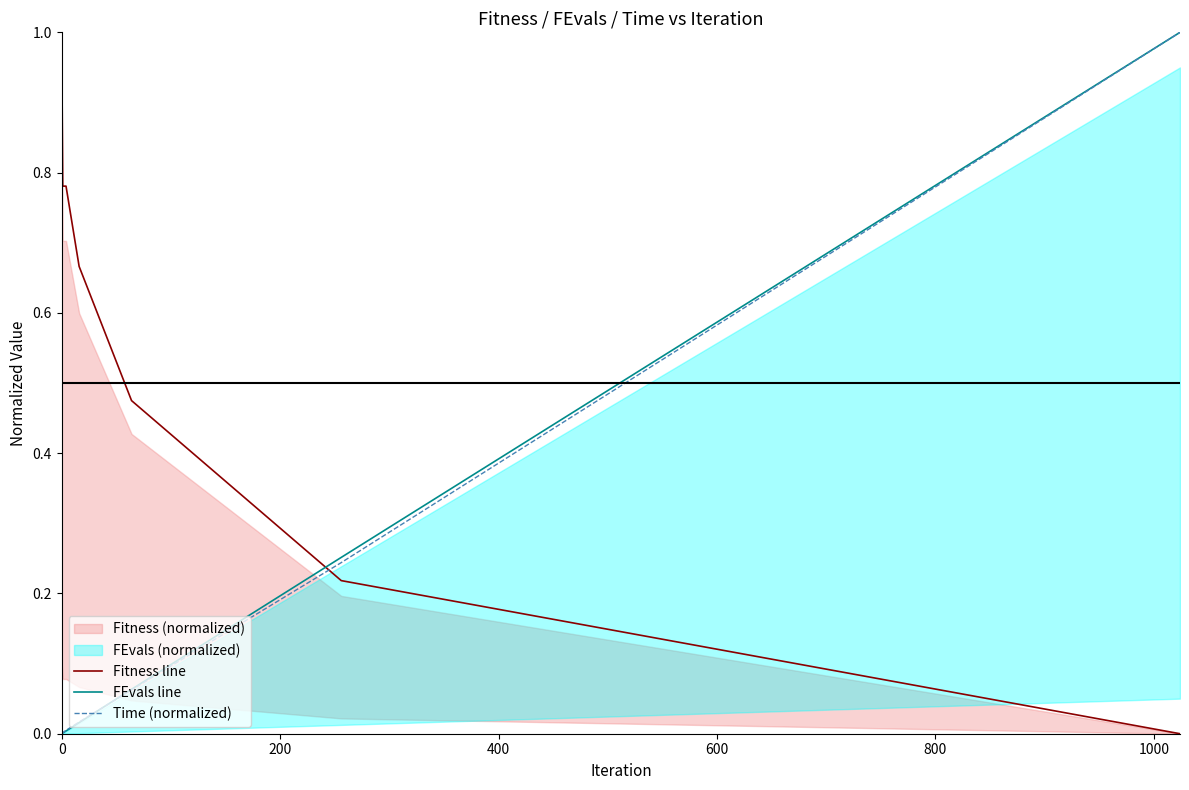

True or false: Fitness line and Time (normalized) intersect in this chart.

True